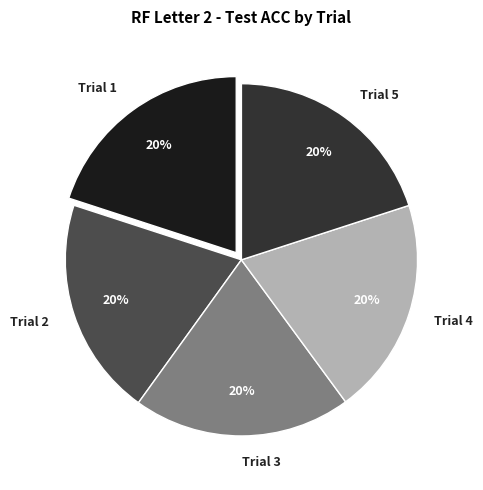

Is it true that Trial 3 is 28% of the pie?

False